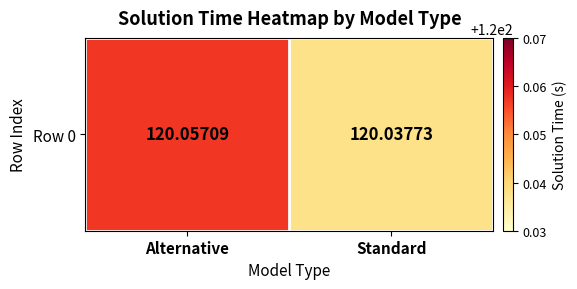

Which label corresponds to the largest value in the chart?

Alternative